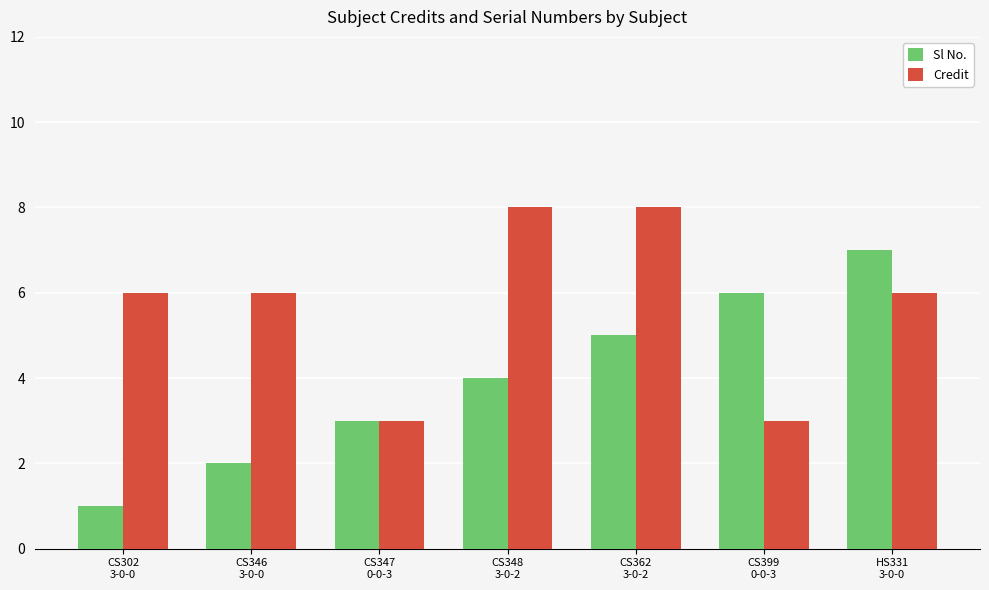

What is the sum of the Sl No. values at CS347
0-0-3 and CS346
3-0-0?

5